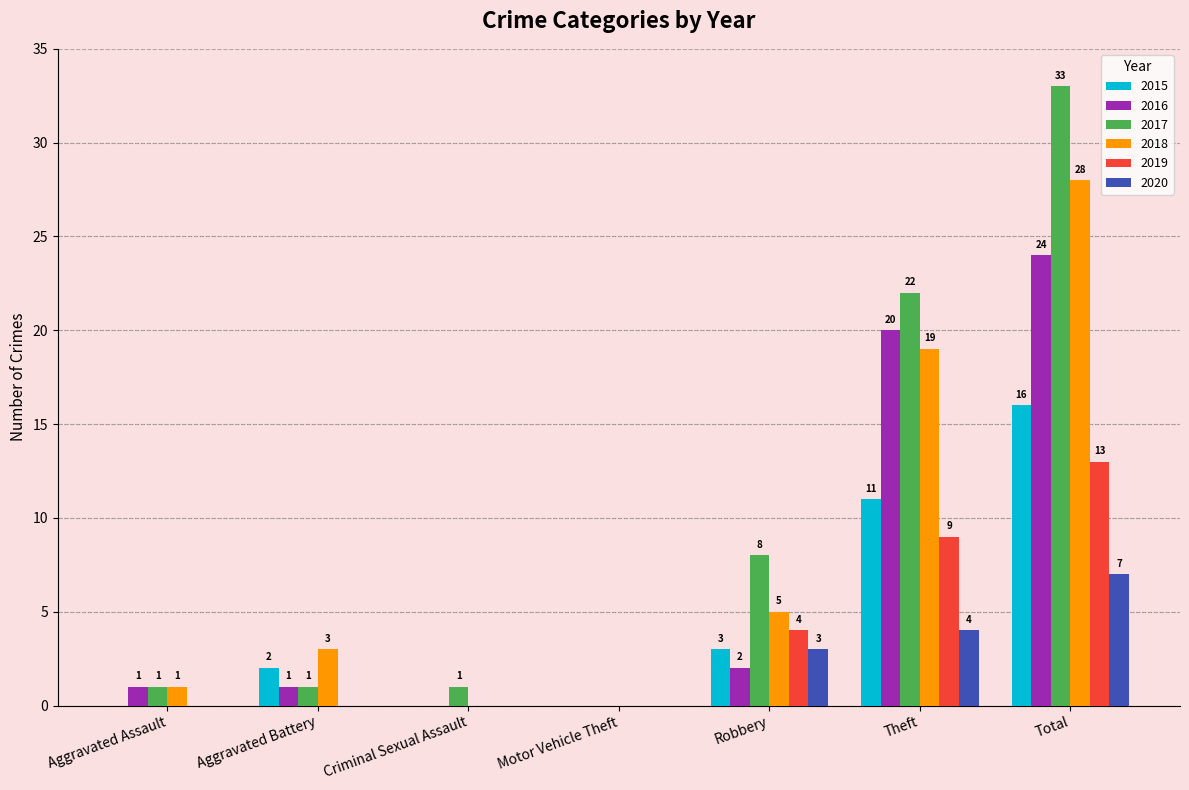

Which series has the largest total across all categories?

2017